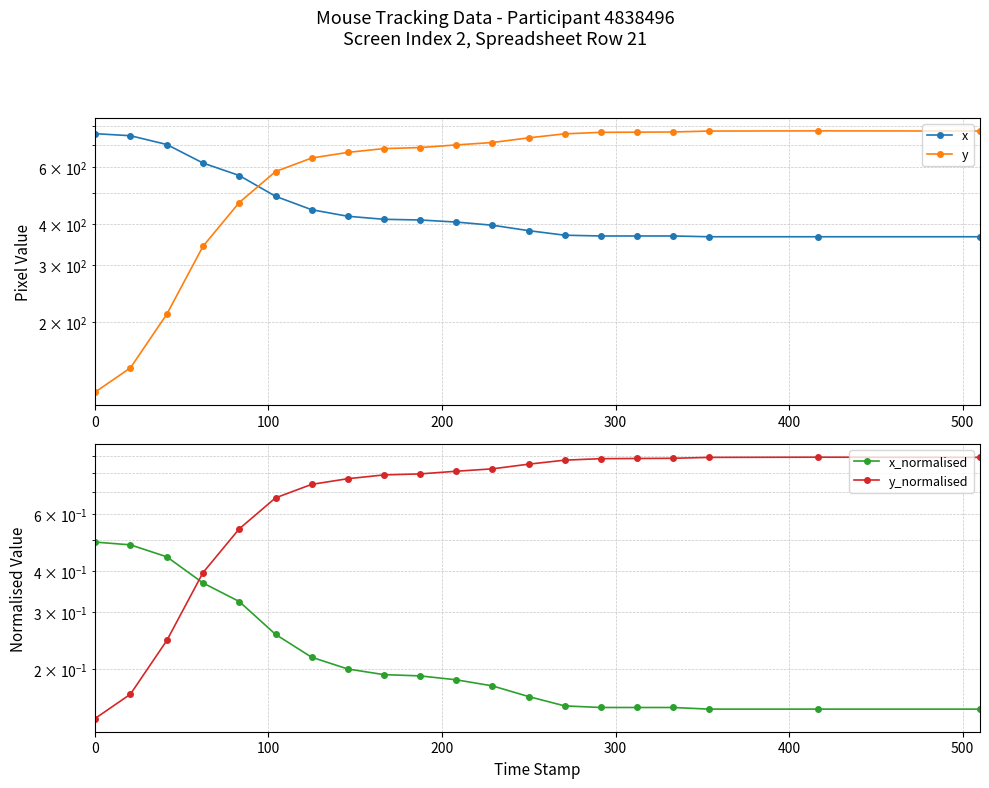

After their last crossing, which series has the higher values: y_normalised or x_normalised?

y_normalised